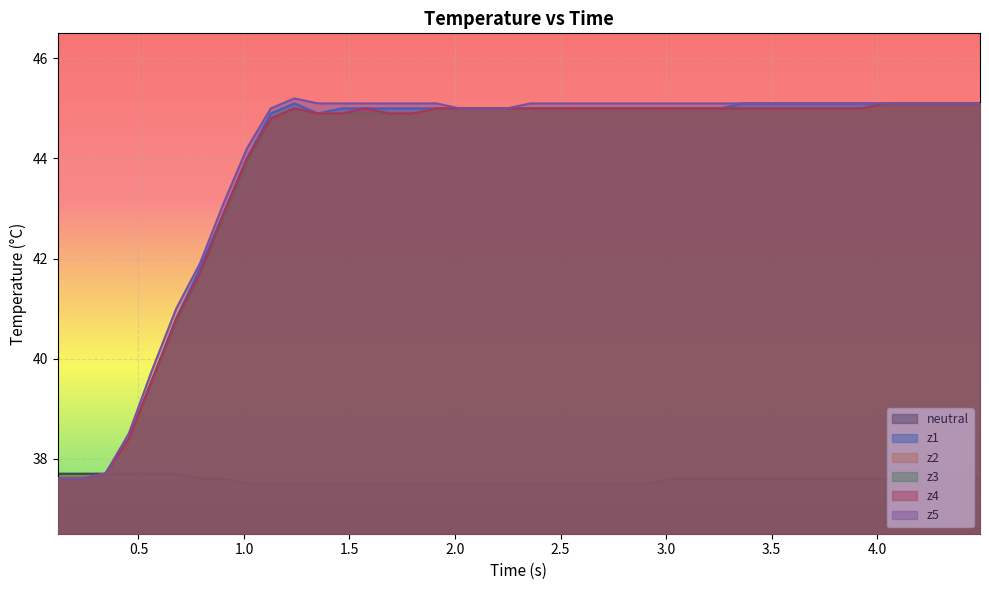

Reading left to right, transcribe all the data shown in this chart.

neutral: 37.7	37.7	37.7	37.7	37.7	37.7	37.6	37.6	37.5	37.5	37.5	37.5	37.5	37.5	37.5	37.5	37.5	37.5	37.5	37.5	37.5	37.5	37.5	37.5	37.5	37.5	37.6	37.6	37.6	37.6	37.6	37.6	37.6	37.6	37.6	37.6	37.6	37.6	37.6	37.6
z1: 37.6	37.6	37.7	38.4	39.6	40.8	41.8	42.9	44.0	44.9	45.1	44.9	45.0	45.0	45.0	45.0	45.0	45.0	45.0	45.0	45.0	45.0	45.0	45.0	45.0	45.0	45.0	45.0	45.0	45.1	45.1	45.1	45.1	45.1	45.1	45.1	45.1	45.1	45.1	45.1
z2: 37.6	37.6	37.7	38.3	39.6	40.7	41.7	42.8	43.9	44.8	45.0	44.9	44.9	44.9	44.9	44.9	45.0	45.0	45.0	45.0	45.0	45.0	45.0	45.0	45.0	45.0	45.0	45.0	45.0	45.0	45.0	45.0	45.0	45.0	45.0	45.0	45.0	45.0	45.0	45.0
z3: 37.6	37.6	37.7	38.4	39.6	40.7	41.7	42.8	43.9	44.8	45.0	44.9	44.9	44.9	44.9	44.9	45.0	45.0	45.0	45.0	45.0	45.0	45.0	45.0	45.0	45.0	45.0	45.0	45.0	45.0	45.0	45.0	45.0	45.0	45.0	45.1	45.1	45.1	45.1	45.1
z4: 37.6	37.6	37.7	38.4	39.6	40.8	41.7	42.9	44.0	44.8	45.0	44.9	44.9	45.0	44.9	44.9	45.0	45.0	45.0	45.0	45.0	45.0	45.0	45.0	45.0	45.0	45.0	45.0	45.0	45.0	45.0	45.0	45.0	45.0	45.0	45.1	45.1	45.1	45.1	45.1
z5: 37.6	37.6	37.7	38.5	39.8	41.0	41.9	43.1	44.2	45.0	45.2	45.1	45.1	45.1	45.1	45.1	45.1	45.0	45.0	45.0	45.1	45.1	45.1	45.1	45.1	45.1	45.1	45.1	45.1	45.1	45.1	45.1	45.1	45.1	45.1	45.1	45.1	45.1	45.1	45.1